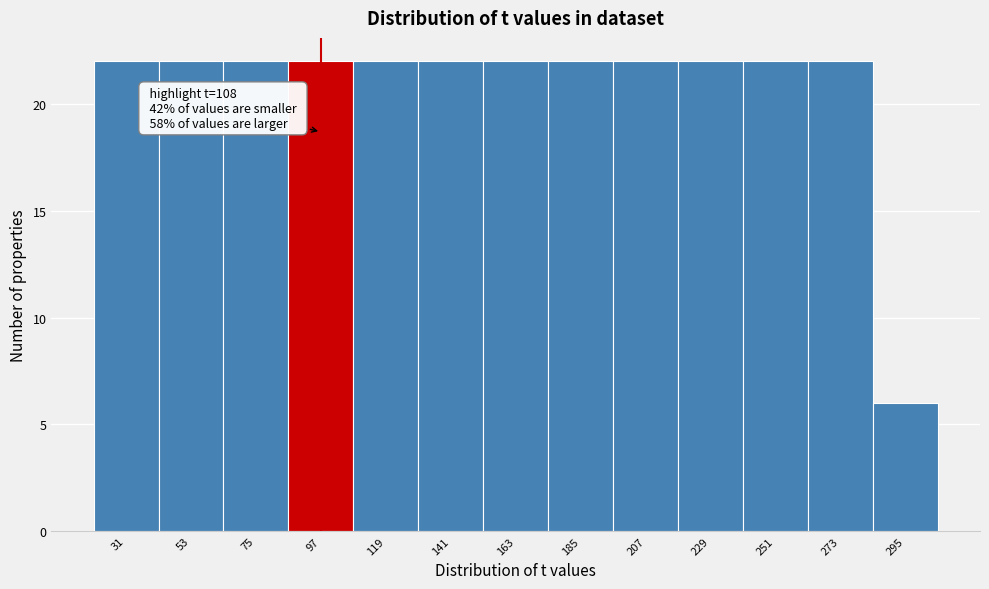

Reading left to right, list all the values displayed in this chart.

22	22	22	22	22	22	22	22	22	22	22	22	6